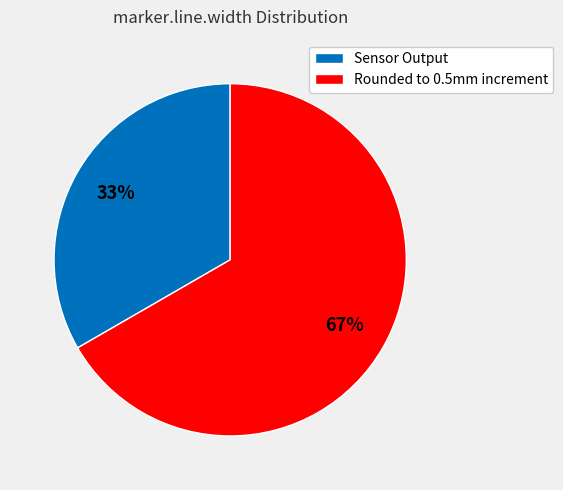

To the nearest percent, what is the average slice percentage?

50%